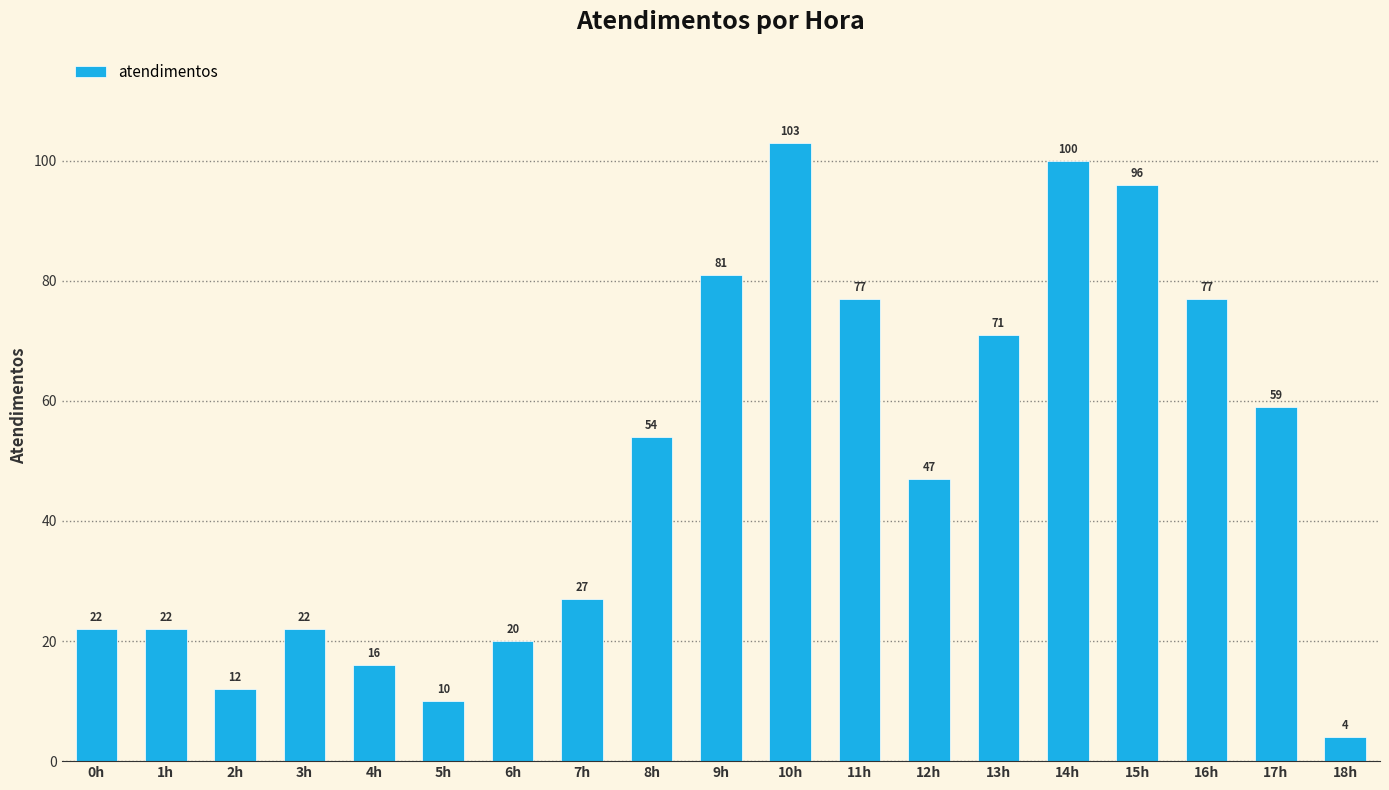

How many bars are there in total?

19